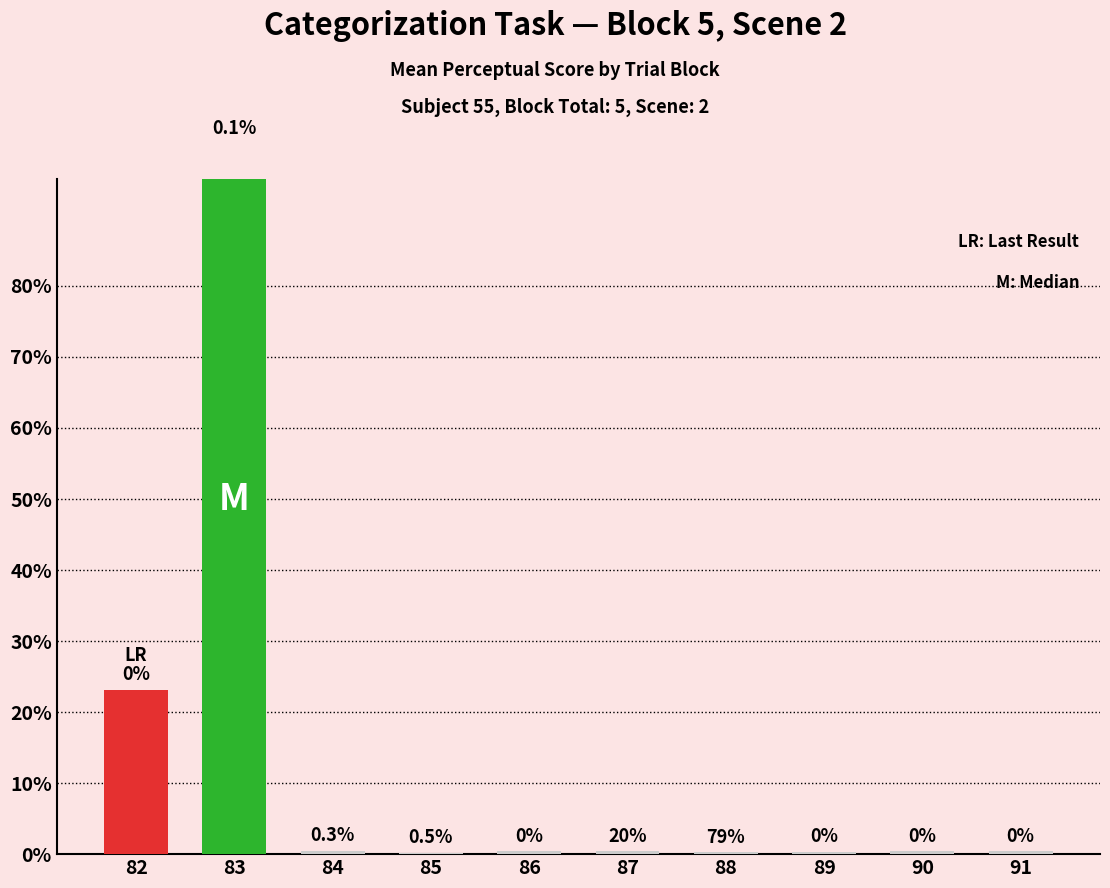

What is the sum of all values?

126.1